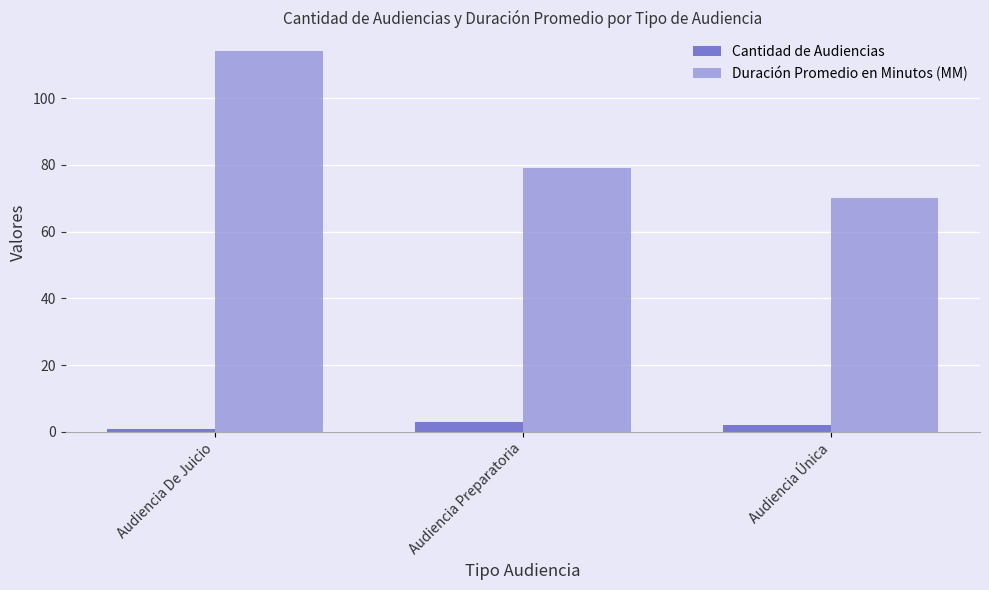

What is the value of the Duración Promedio en Minutos (MM) bar at the 3rd from the left?

70